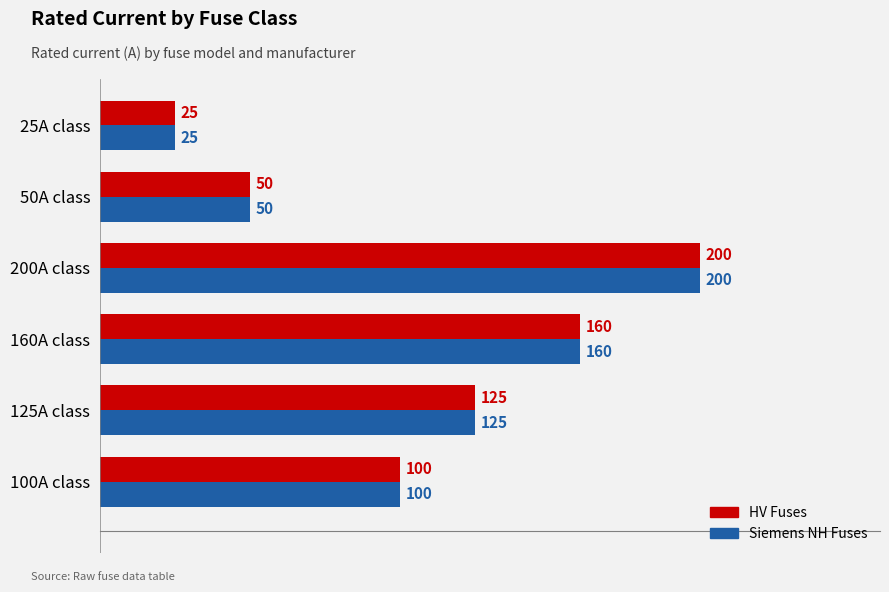

How many distinct data groups are displayed?

2